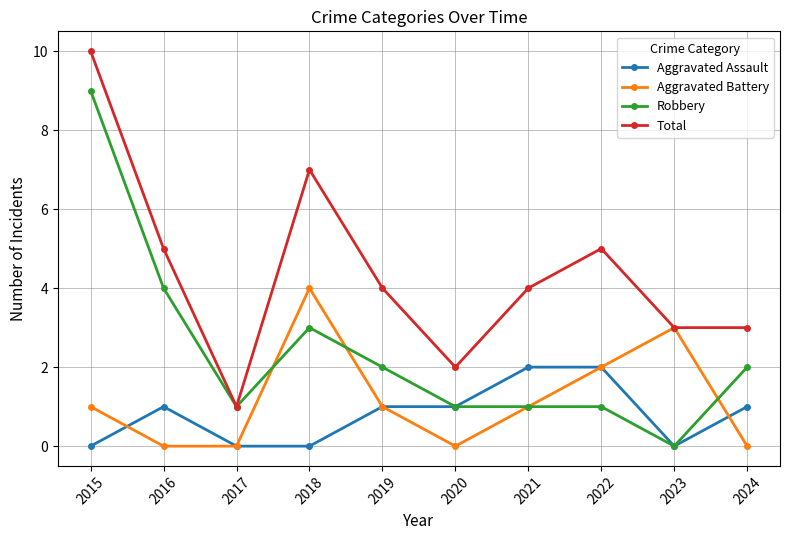

What is the value of the Total point at the 7th from the left?

4